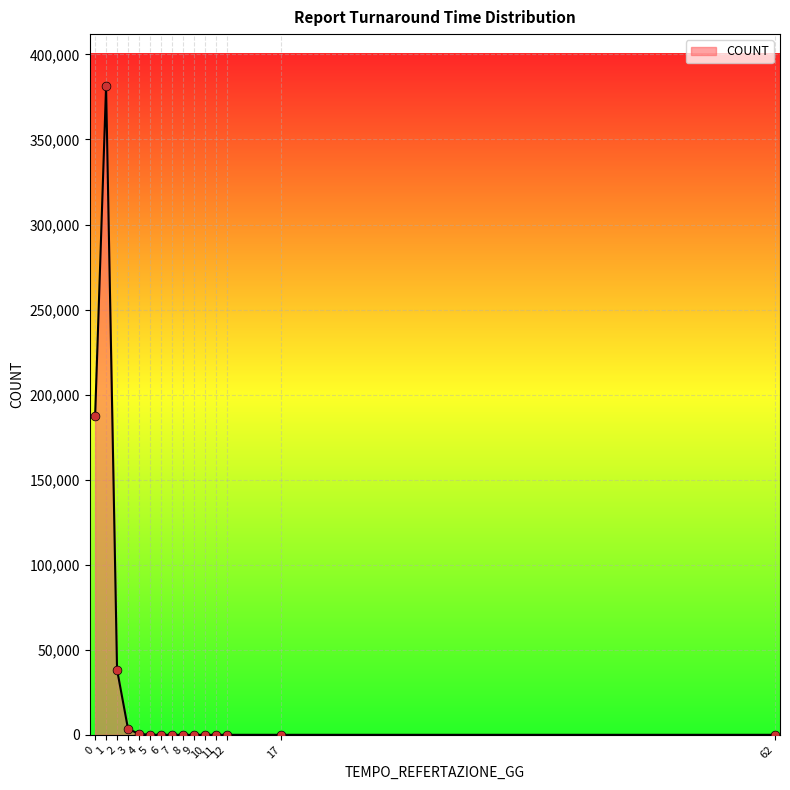

What is the ratio of the value at 2 to the value at 10?

7661.6